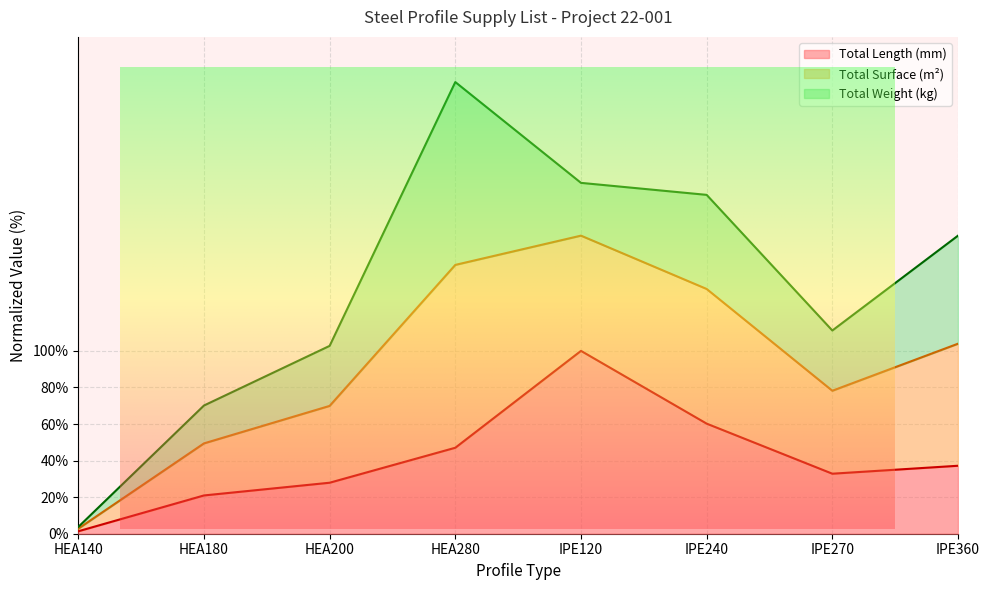

Is it true that Total Length (mm) equals 1.3 at HEA140?

True